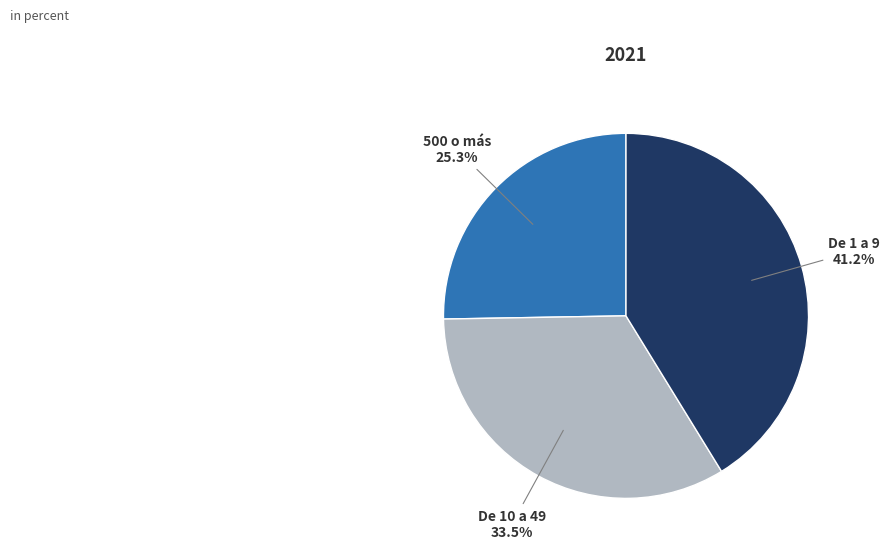

Does 500 o más 25.3% account for over 50% of the chart?

No